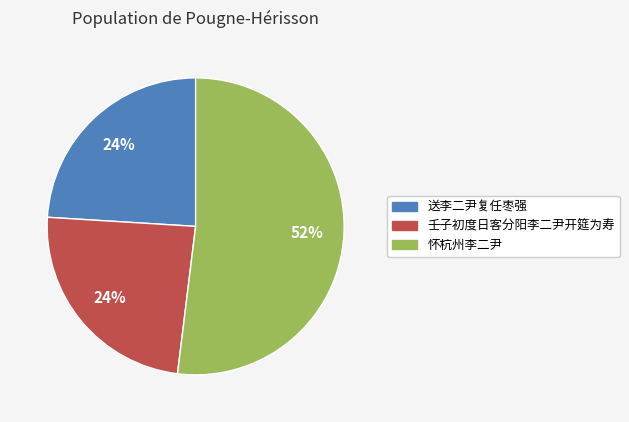

True or false: 壬子初度日客分阳李二尹开筵为寿 accounts for 38% of the total.

False